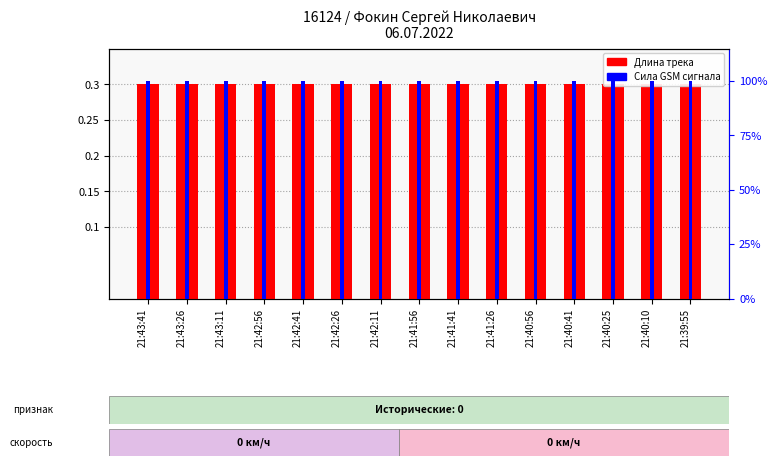

What are all the series names shown in the legend?

Длина трека, Сила GSM сигнала